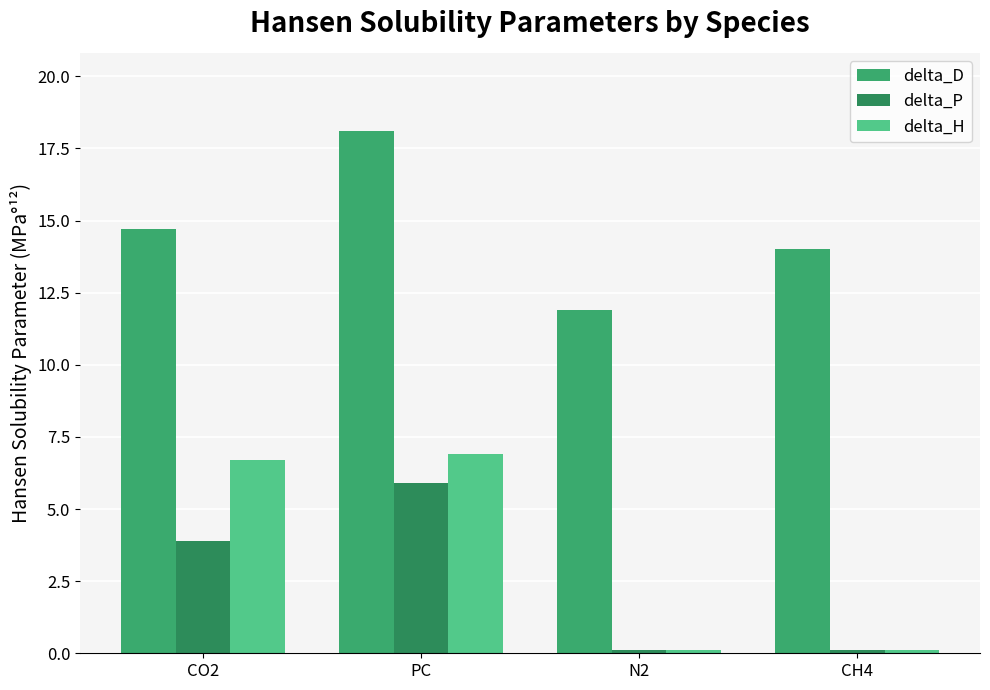

The delta_D series shows 4.8 at N2. True or false?

False